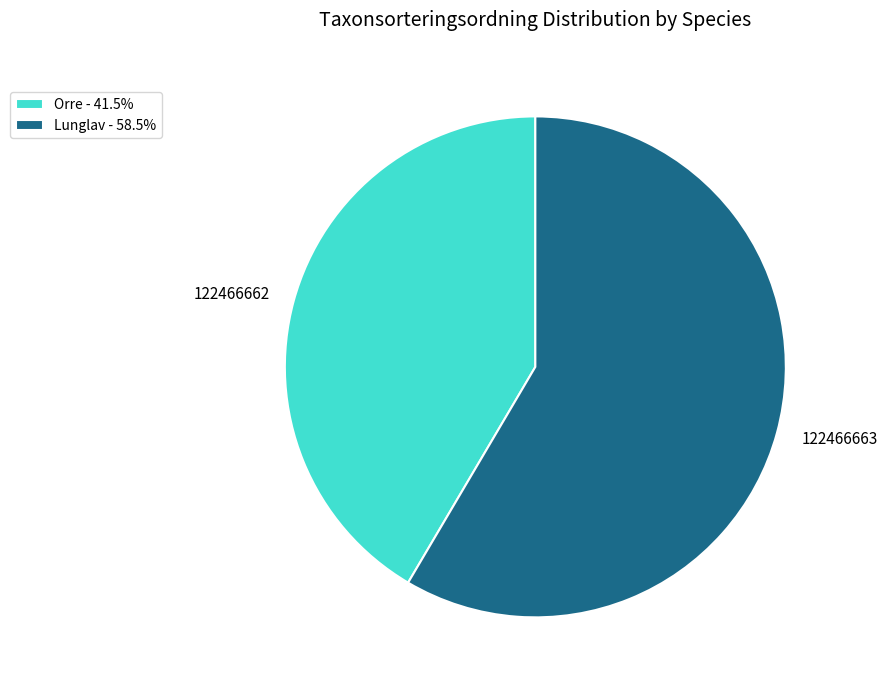

Is there any slice that represents more than half of the pie?

Yes